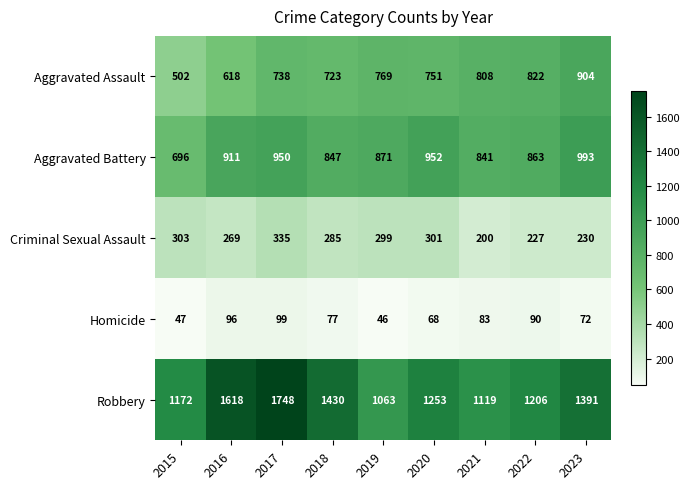

What is the difference between the second highest and minimum values in the Criminal Sexual Assault series?

103